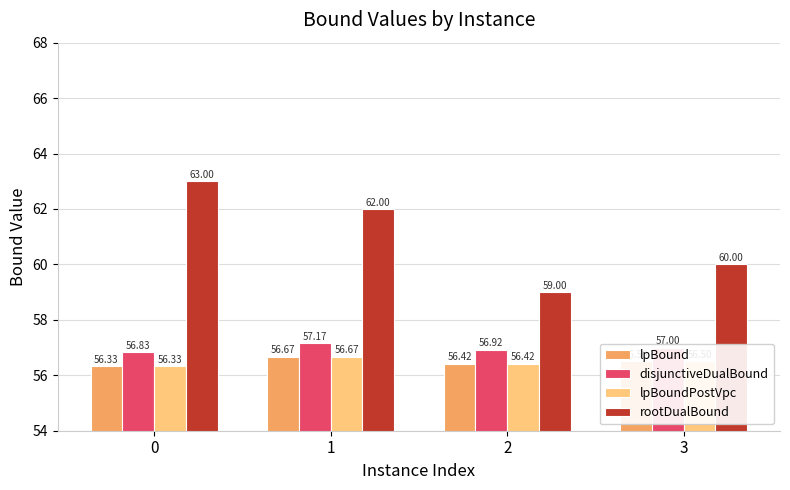

What is the difference between the lpBound values at 0 and 1?

0.3